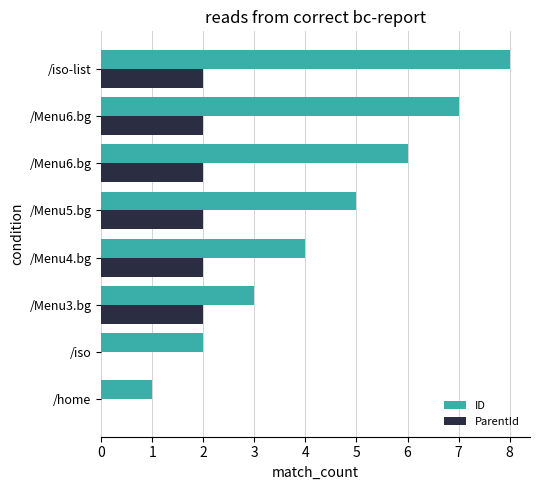

What are all the series names shown in the legend?

ID, ParentId